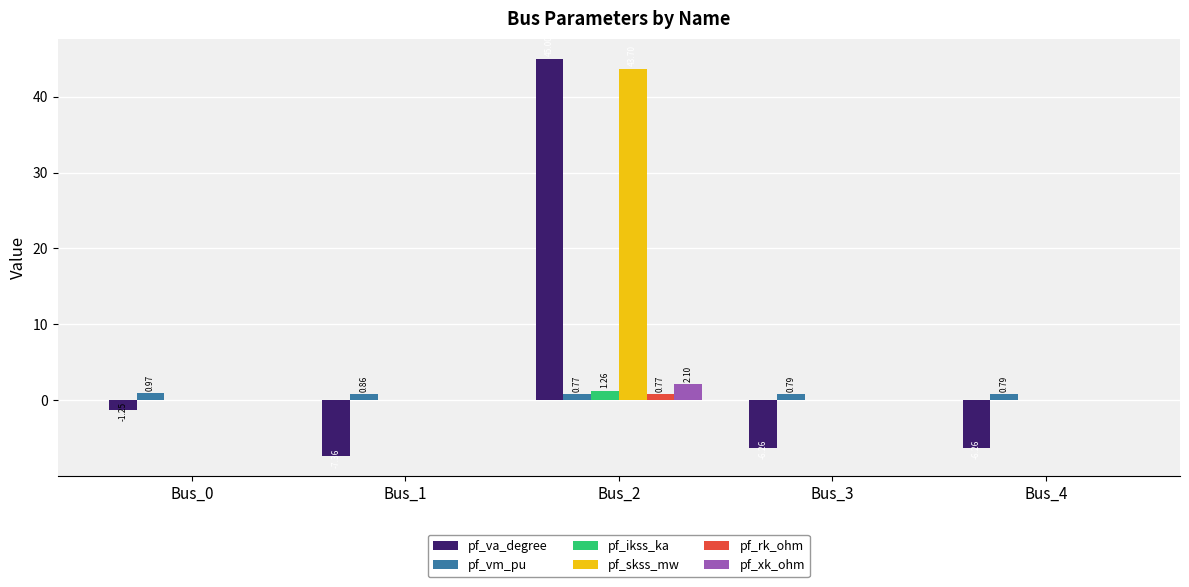

Is it true that pf_skss_mw equals 14.4 at Bus_3?

False